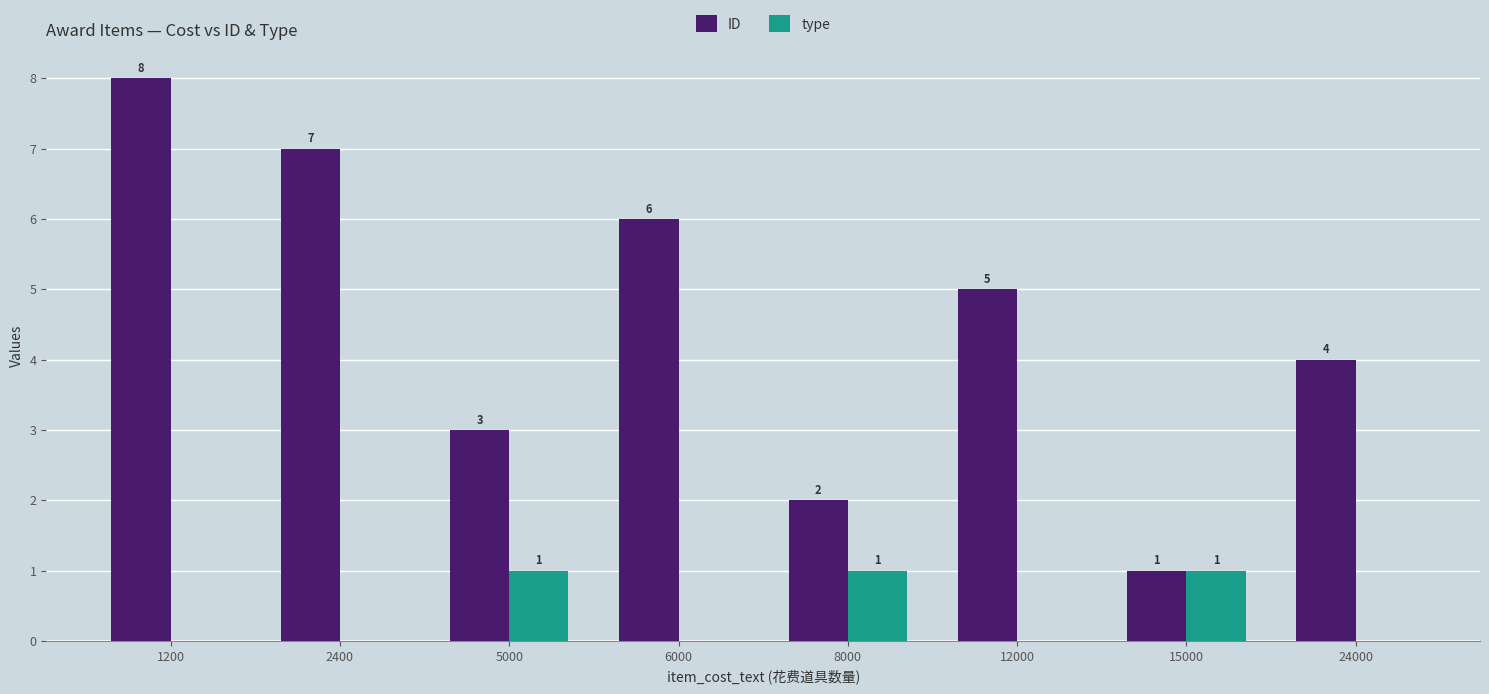

Which series changed the most between 1200 and 8000?

ID